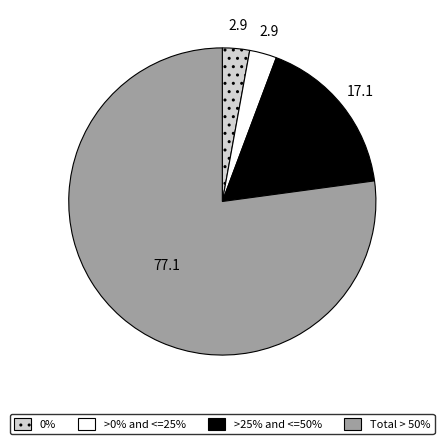

Does any single category account for the majority?

Yes